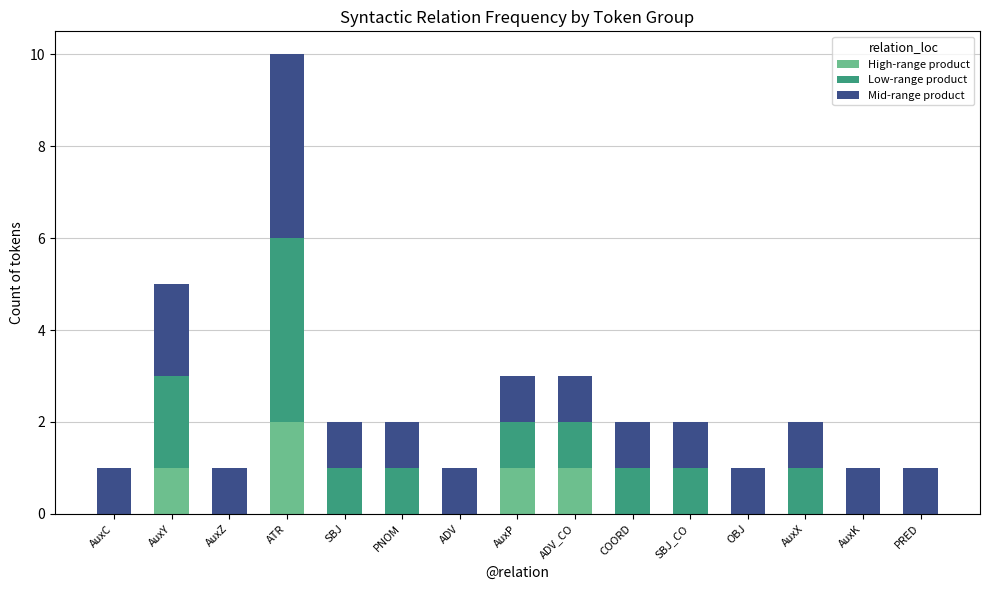

At which category is the sum across all series the highest?

ATR